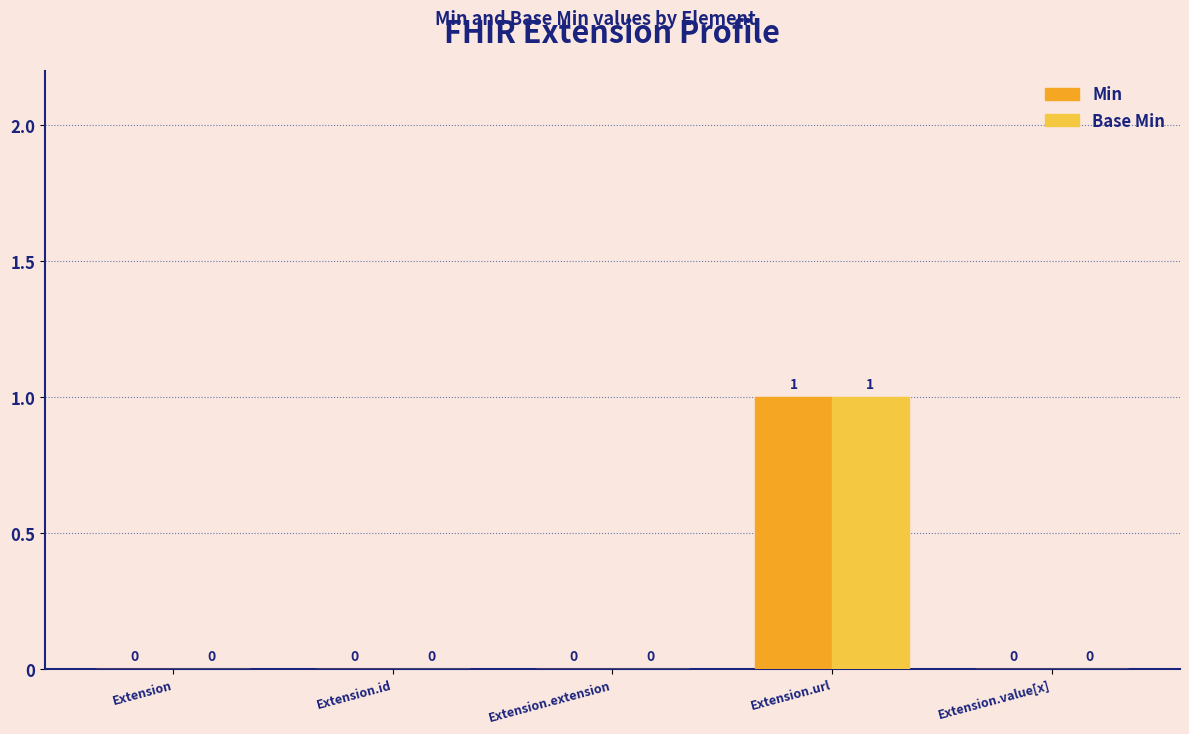

How many Base Min values are between 0 and 1?

5